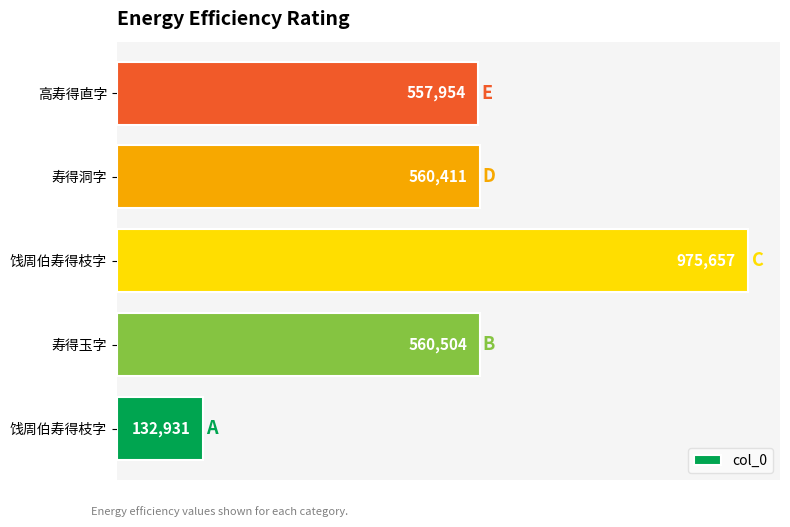

Count the number of categories in the chart.

5